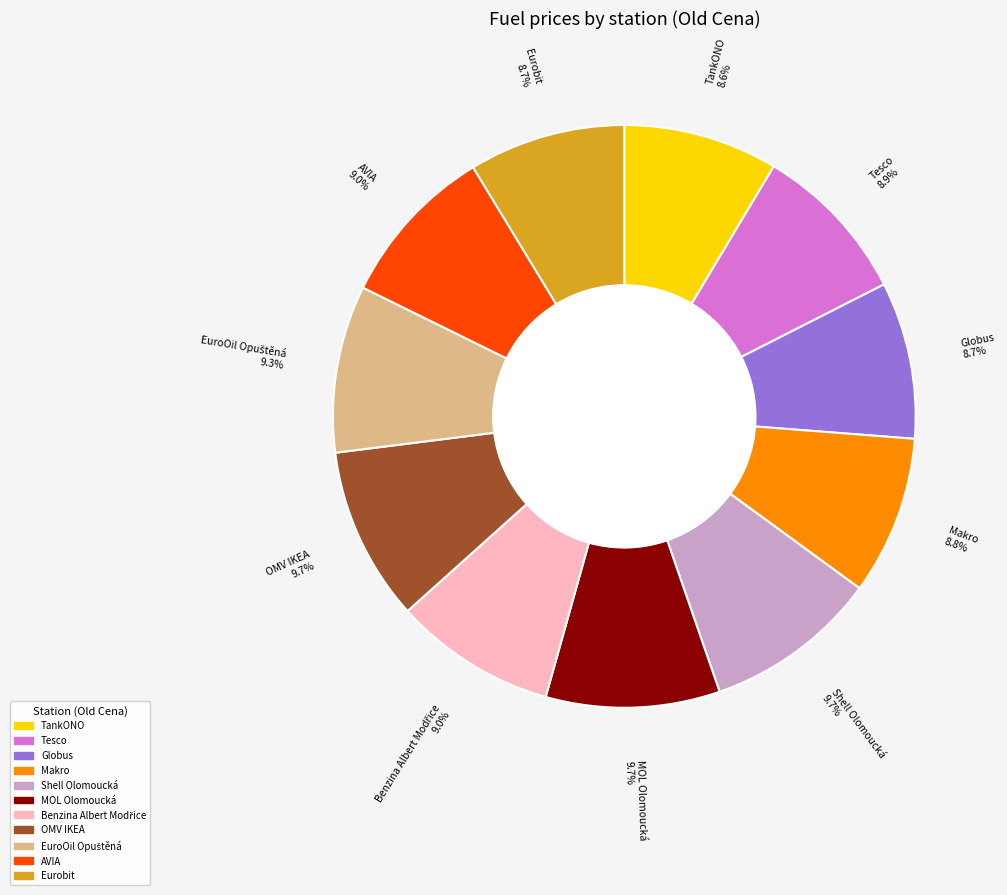

Is there a majority slice in this chart?

No